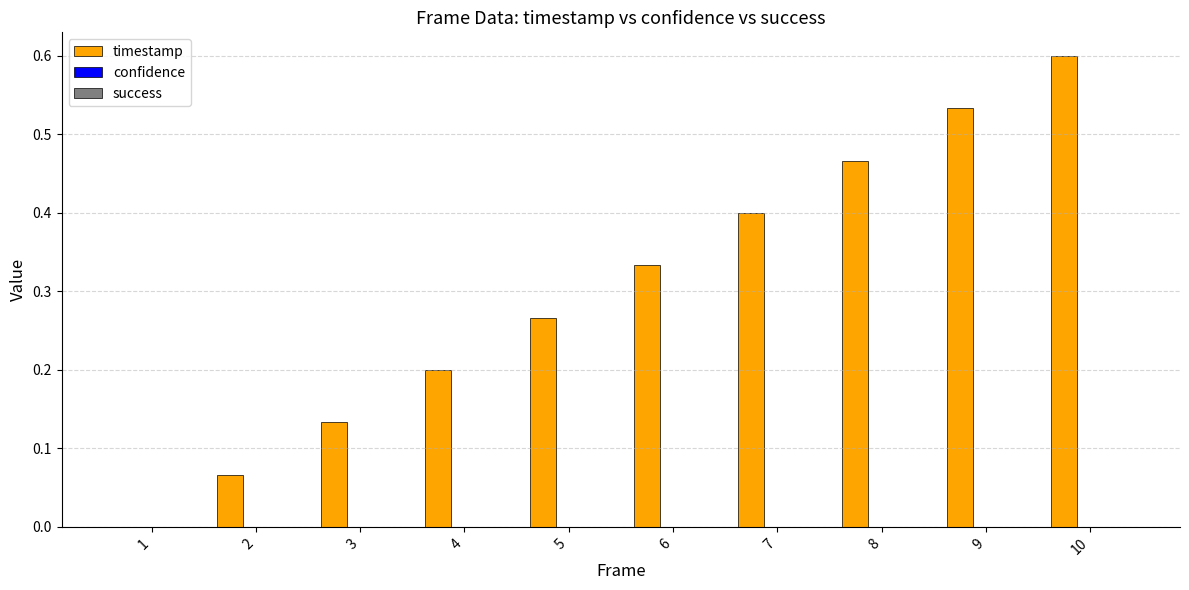

What is the sum of all values?

3.0